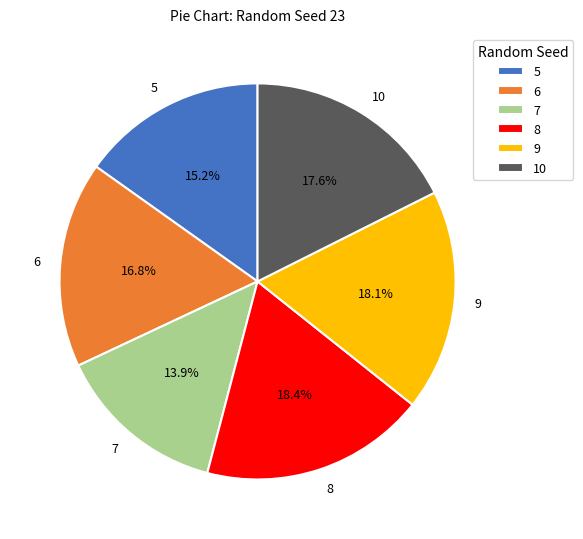

How many segments does this pie chart have?

6